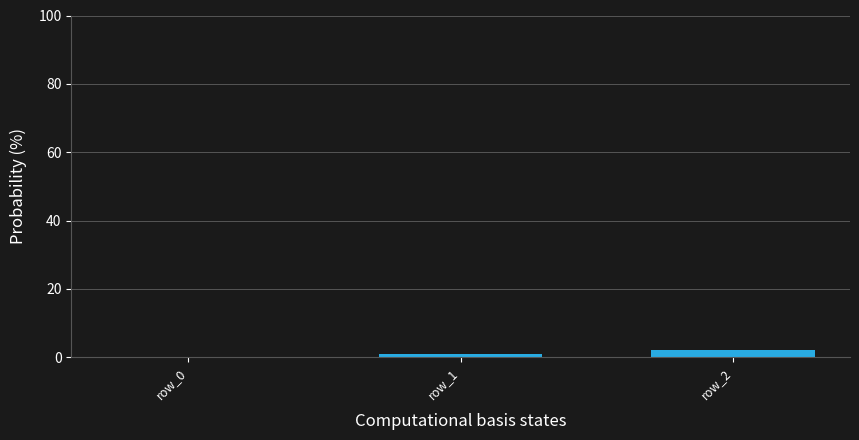

What is the sum of all values?

3